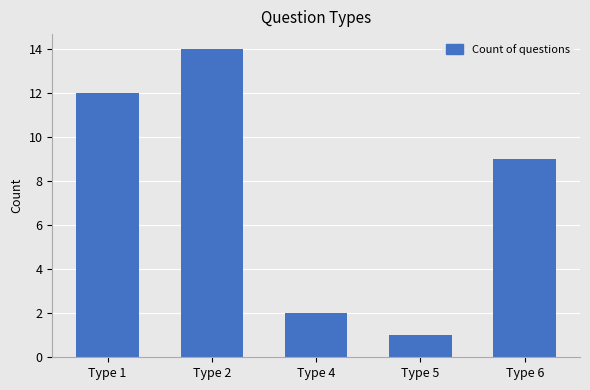

Approximately how many times larger is the value at Type 6 compared to Type 2?

0.6